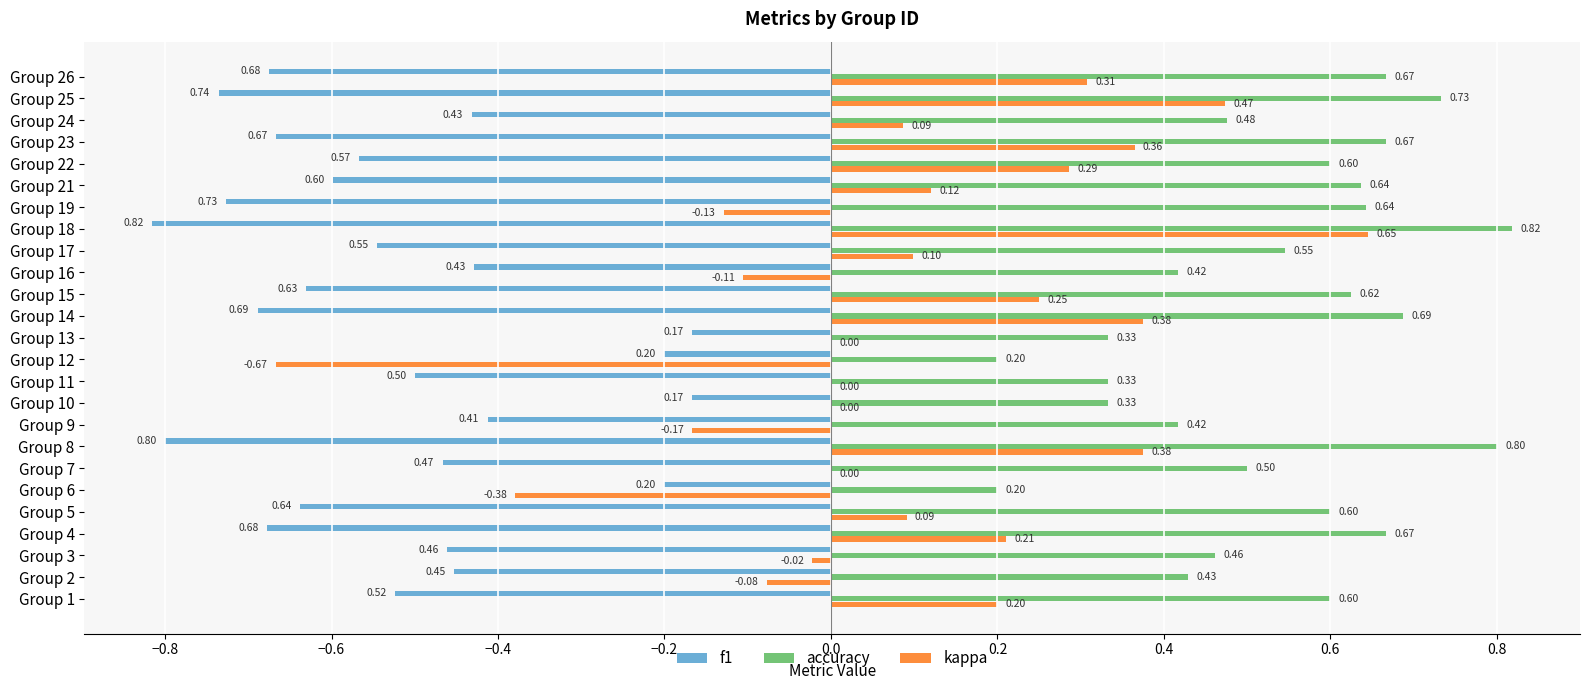

Which series has the largest total across all categories?

accuracy